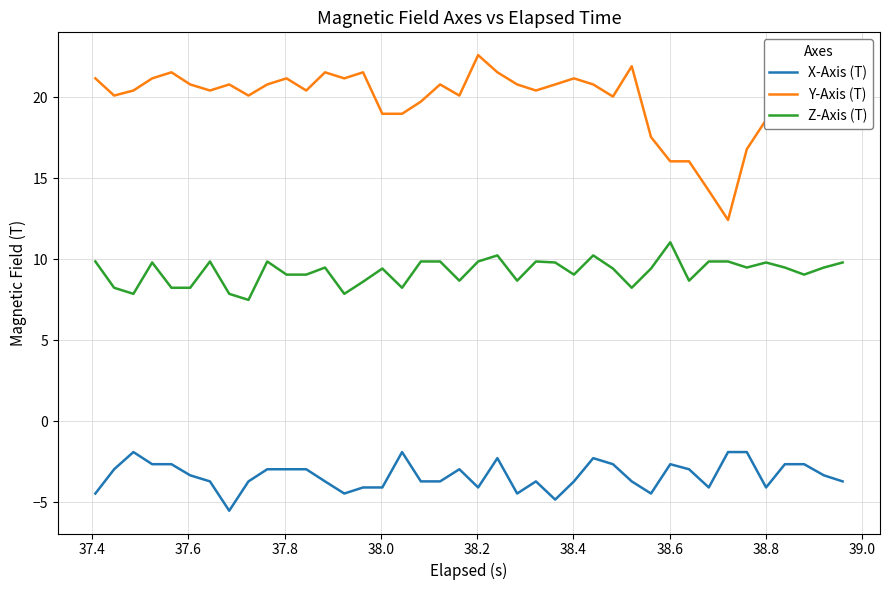

Which series has the largest total across all categories?

Y-Axis (T)